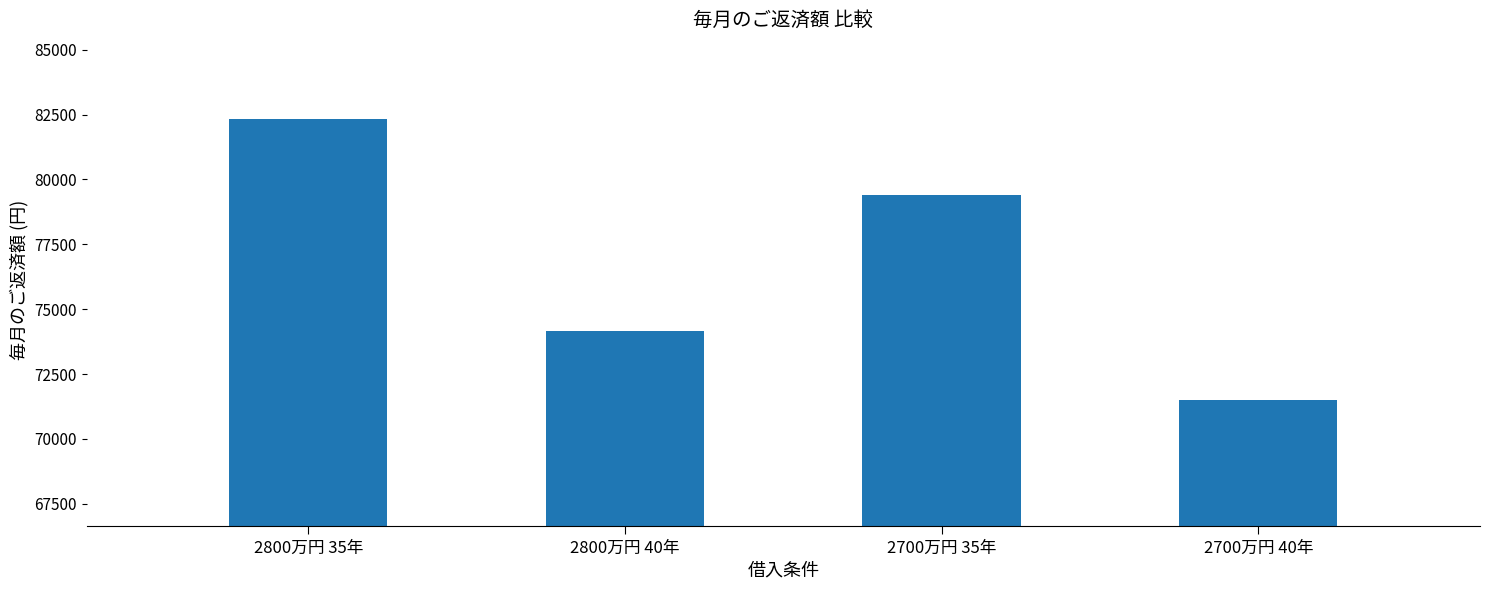

List the labels in order of value, largest first.

2800万円 35年, 2700万円 35年, 2800万円 40年, 2700万円 40年